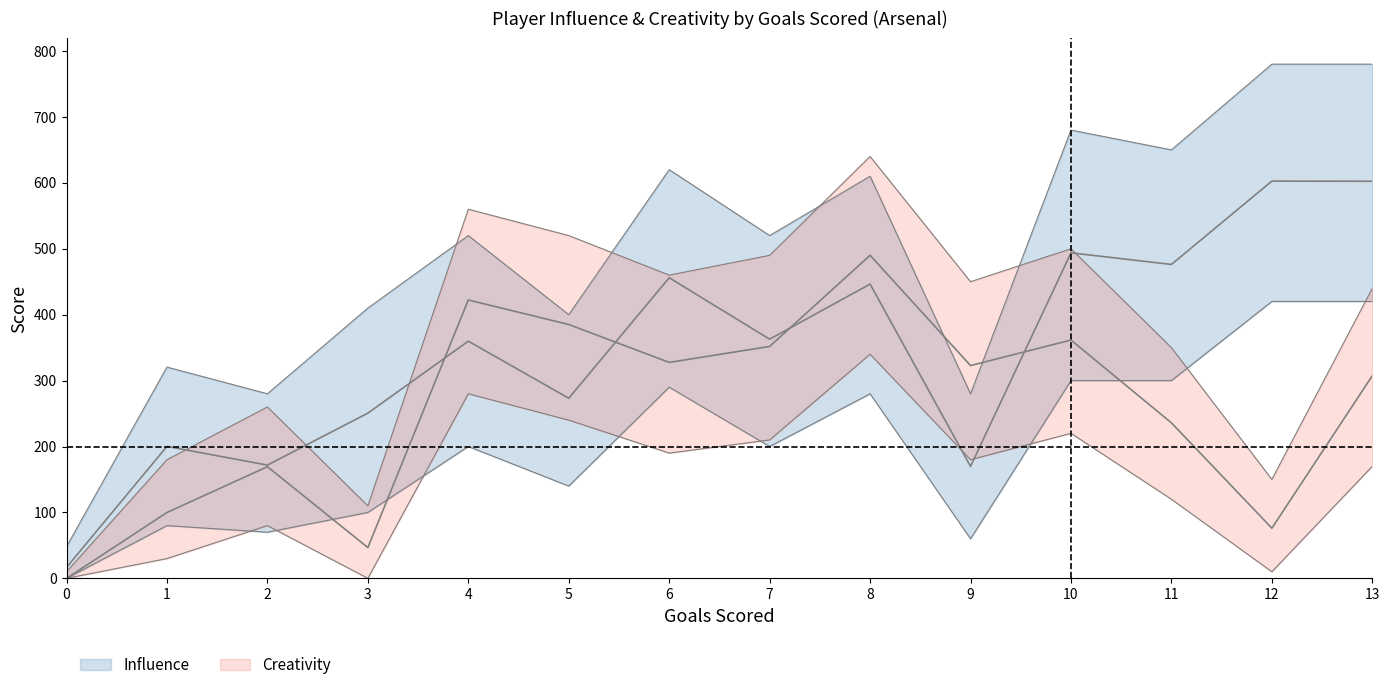

Is the value of Influence_upper at 4 greater than the value of Influence_mean at 8?

Yes